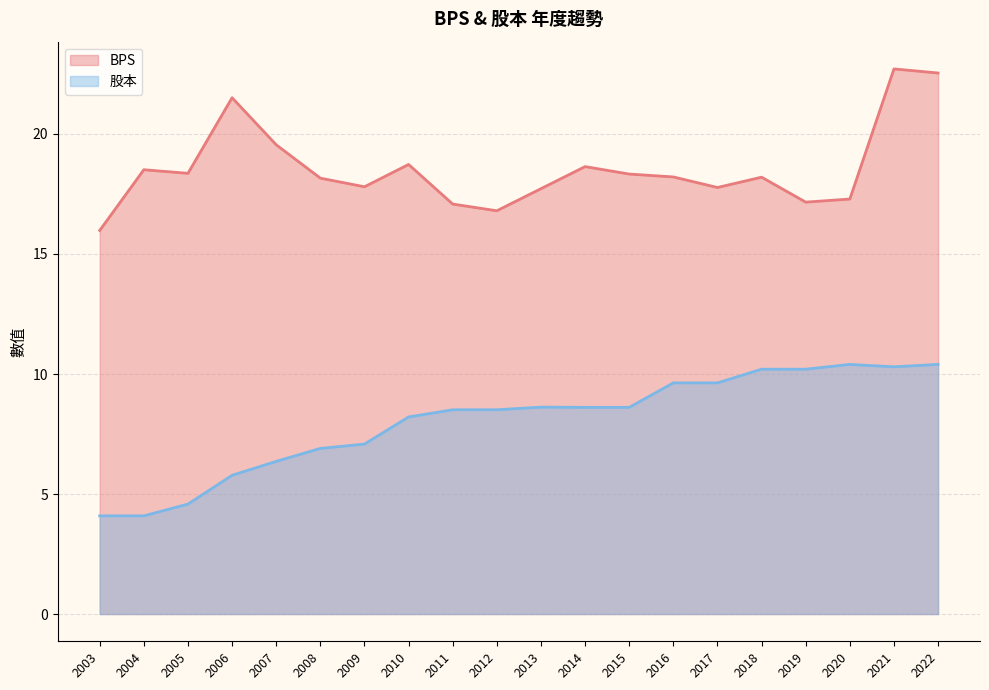

Which series has the largest total across all categories?

BPS